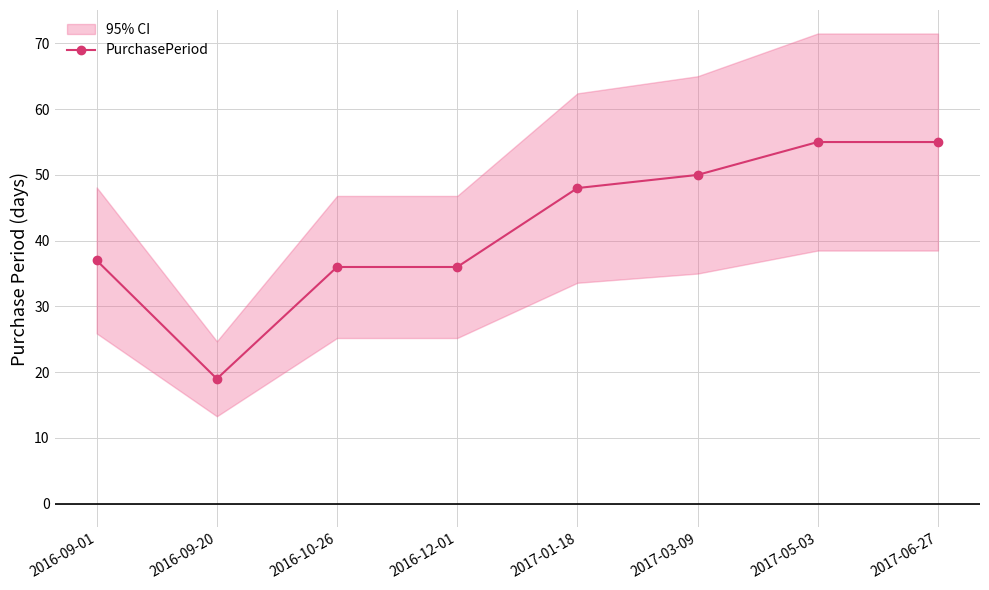

Count the number of data series in this chart.

1